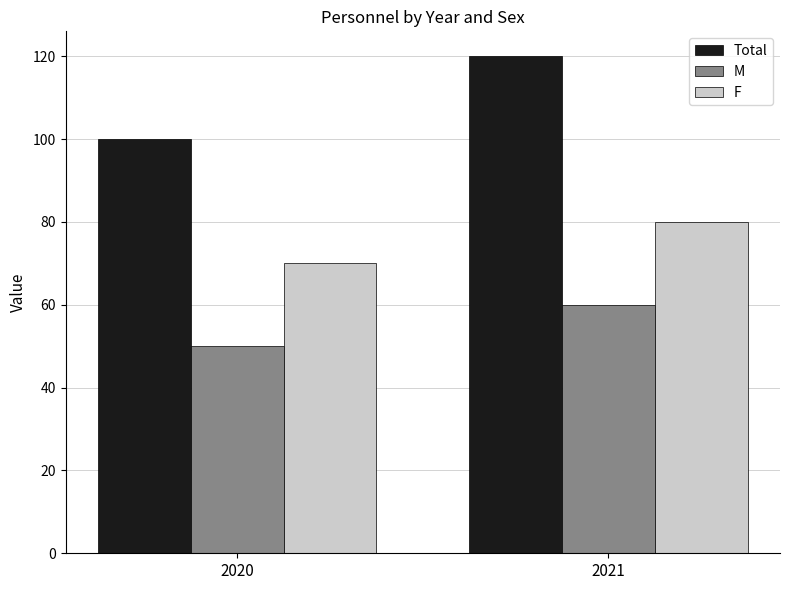

Which series has the largest range (max minus min)?

Total